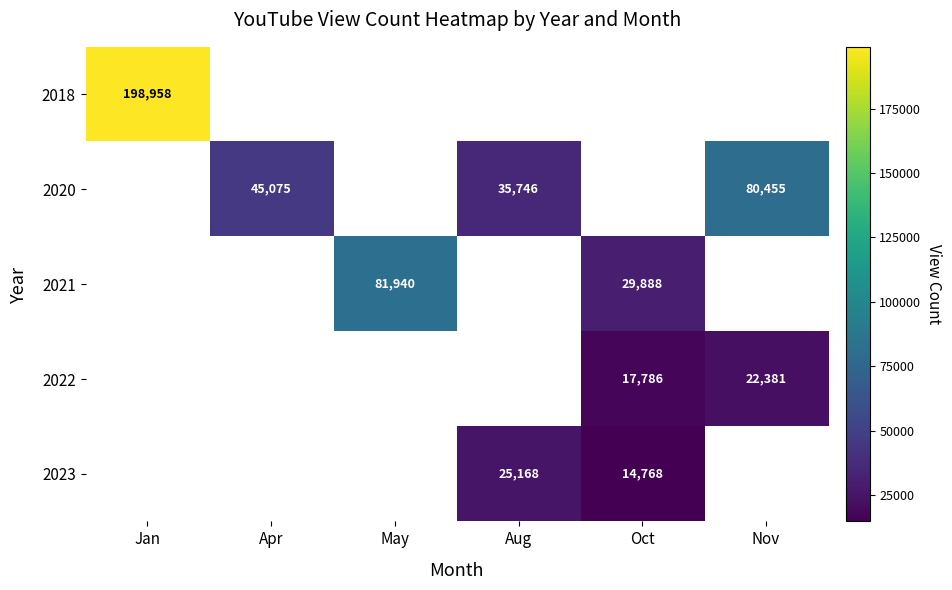

Is it true that 2022 equals 22381 at Nov?

True